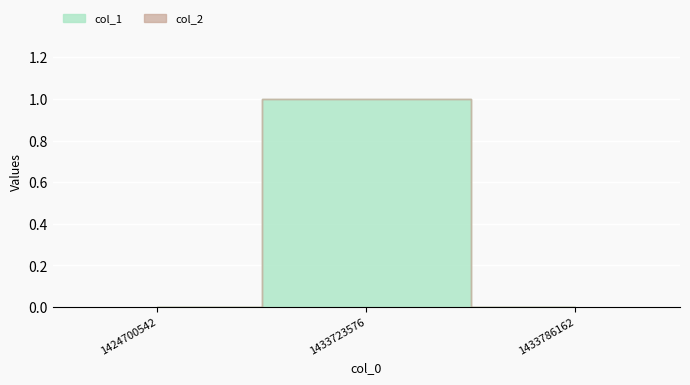

List the labels in order of col_2 value, smallest first.

1424700542, 1433723576, 1433786162